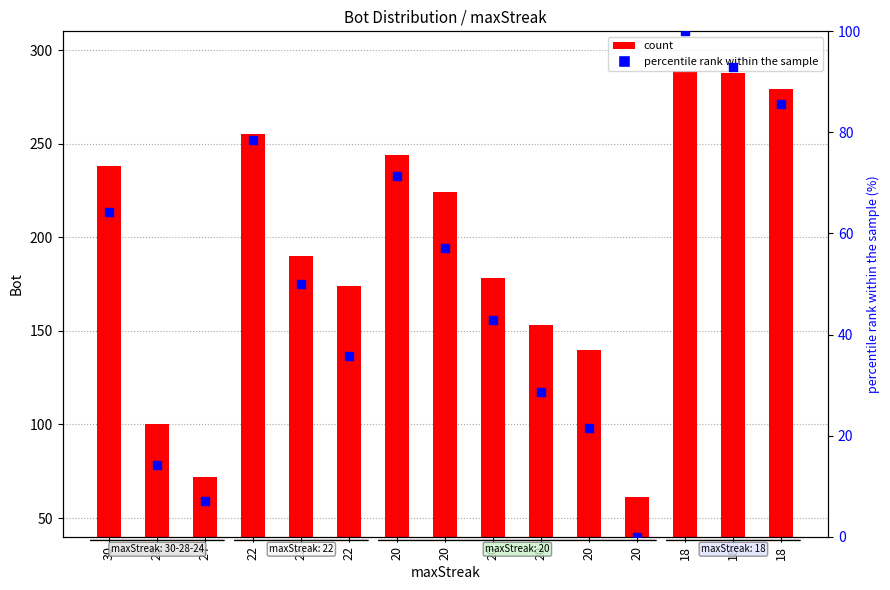

At which category is the sum across all series the highest?

18